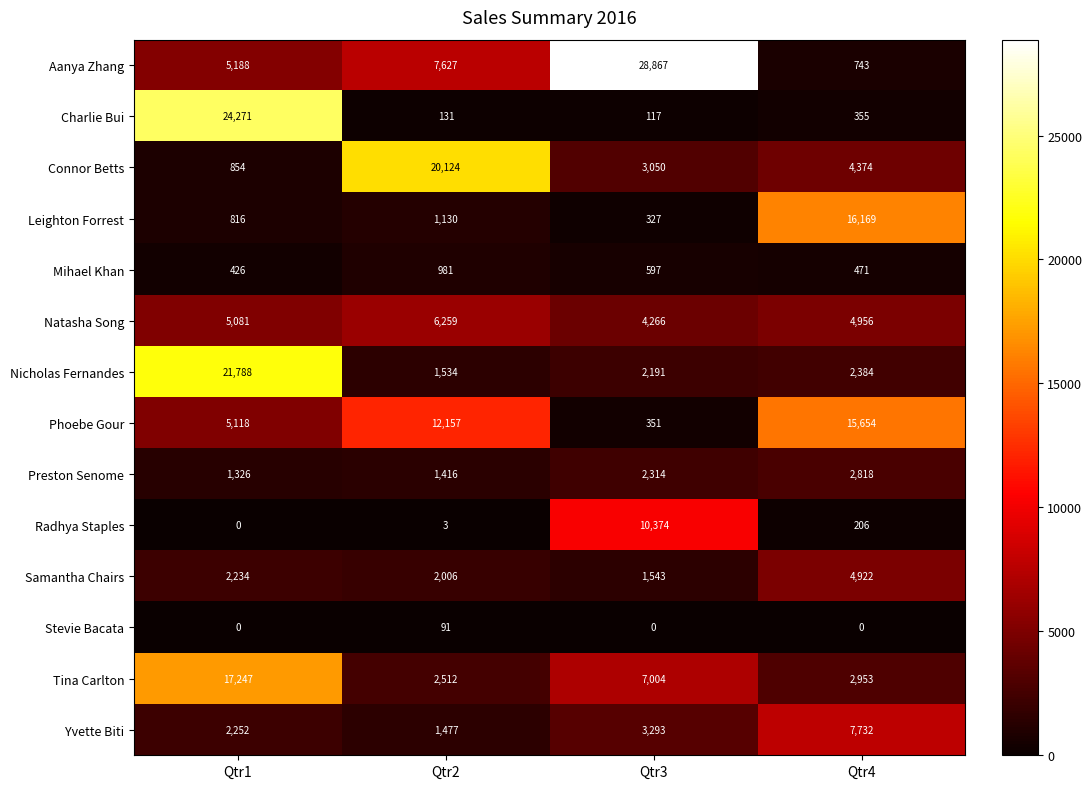

What is the highest value of the Aanya Zhang series?

28867